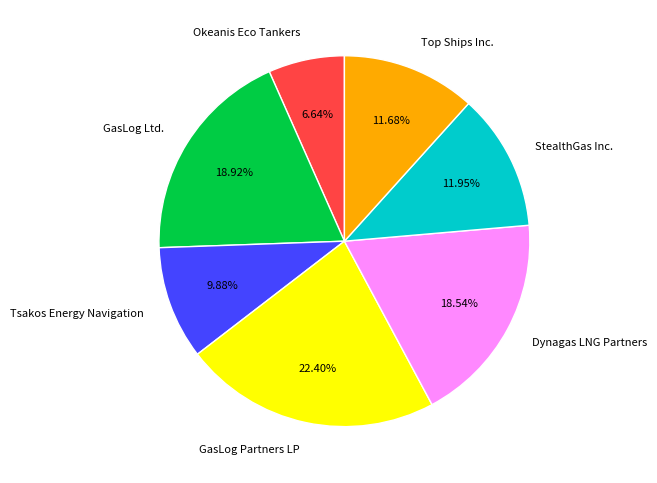

Does Tsakos Energy Navigation represent more than half of the total?

No